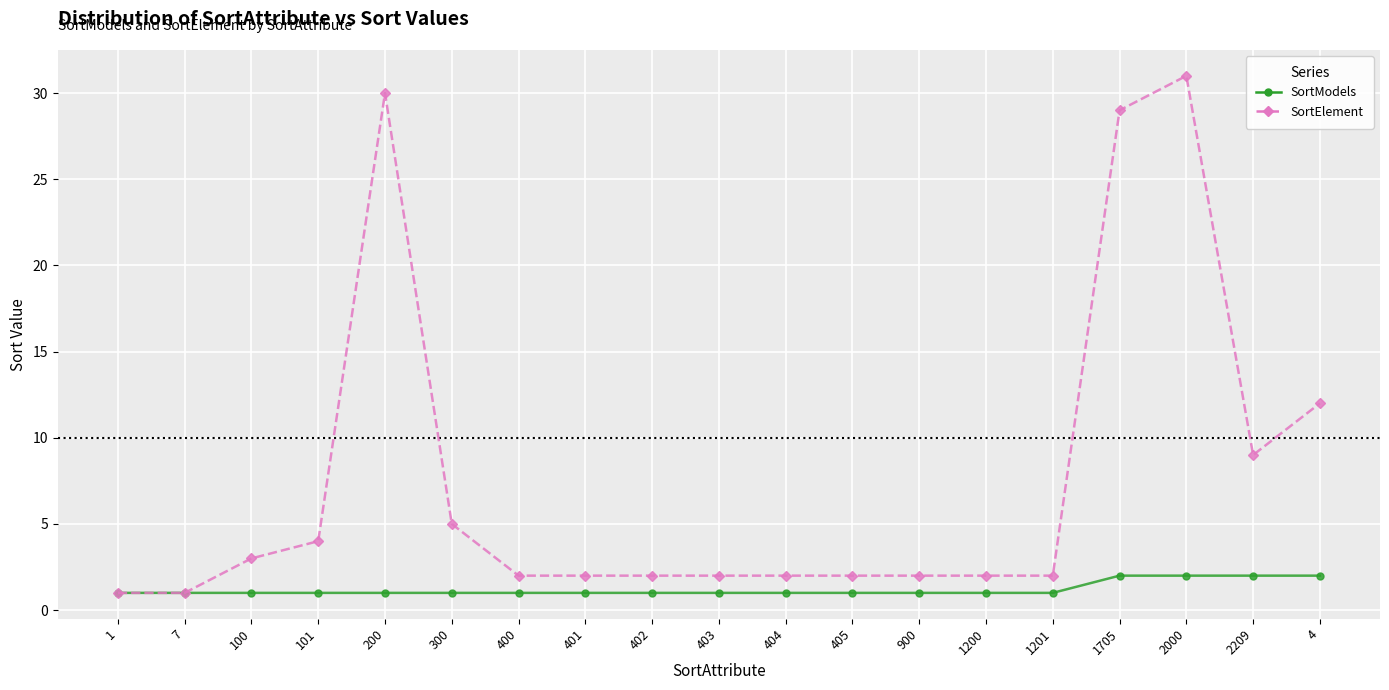

Which label corresponds to the largest value in the chart?

2000